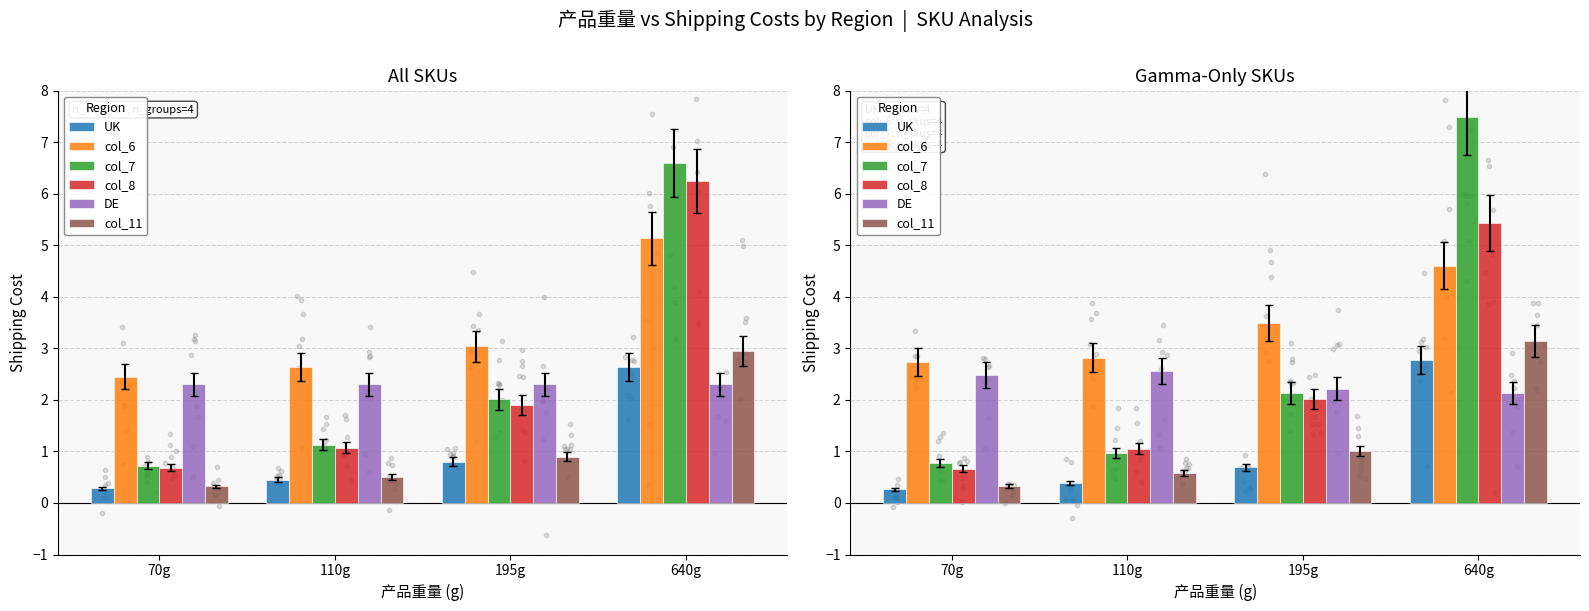

Which series has the widest spread of Y values?

col_7